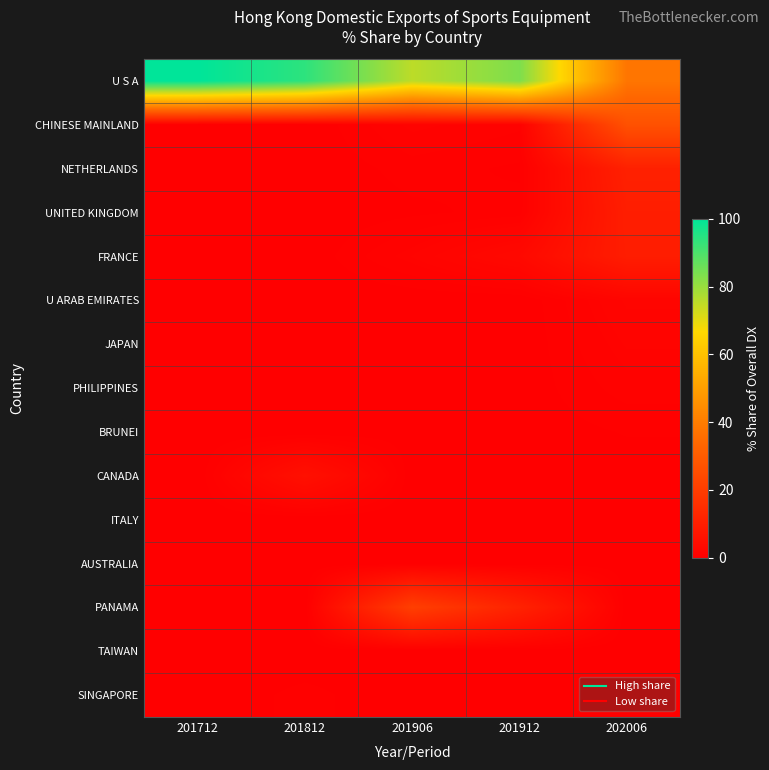

Reading left to right, extract all data points from this chart.

U S A: 201712=100.0	201812=94.0	201906=75.3	201912=83.5	202006=37.9
CHINESE MAINLAND: 201712=0.0	201812=0.0	201906=1.3	201912=0.9	202006=26.6
NETHERLANDS: 201712=0.0	201812=0.0	201906=0.6	201912=0.3	202006=10.8
UNITED KINGDOM: 201712=0.0	201812=0.0	201906=0.3	201912=0.5	202006=9.9
FRANCE: 201712=0.0	201812=0.0	201906=1.4	201912=3.2	202006=9.7
U ARAB EMIRATES: 201712=0.0	201812=0.0	201906=0.0	201912=0.0	202006=1.8
JAPAN: 201712=0.0	201812=0.0	201906=0.0	201912=0.0	202006=1.4
PHILIPPINES: 201712=0.0	201812=0.0	201906=0.1	201912=0.1	202006=1.0
BRUNEI: 201712=0.0	201812=0.0	201906=0.1	201912=0.1	202006=0.4
CANADA: 201712=0.0	201812=5.5	201906=0.0	201912=0.0	202006=0.1
ITALY: 201712=0.0	201812=0.0	201906=0.0	201912=0.0	202006=0.1
AUSTRALIA: 201712=0.0	201812=0.0	201906=0.0	201912=0.0	202006=0.1
PANAMA: 201712=0.0	201812=0.0	201906=20.7	201912=11.3	202006=0.0
TAIWAN: 201712=0.0	201812=0.0	201906=0.0	201912=0.0	202006=0.0
SINGAPORE: 201712=0.0	201812=0.5	201906=0.0	201912=0.0	202006=0.0